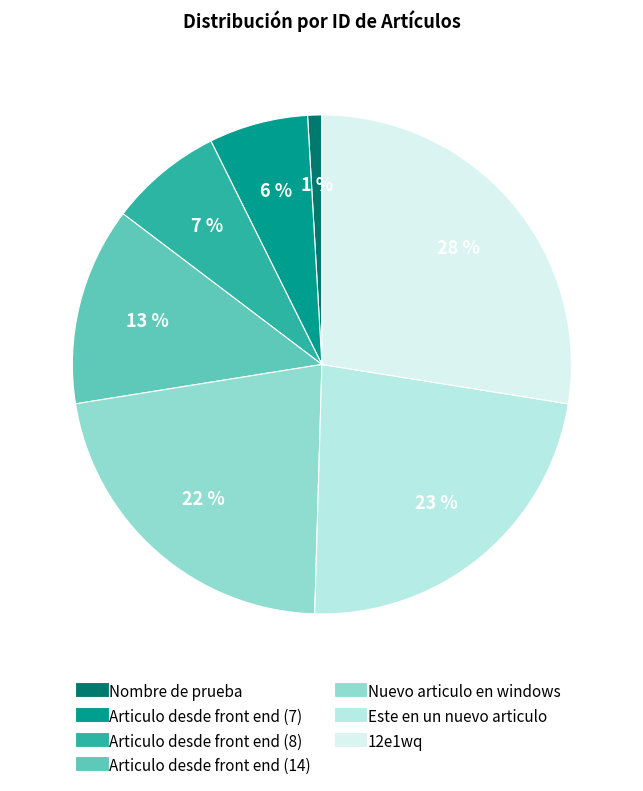

What is the change in value from Nombre de prueba to Articulo desde front end (14)?

+13